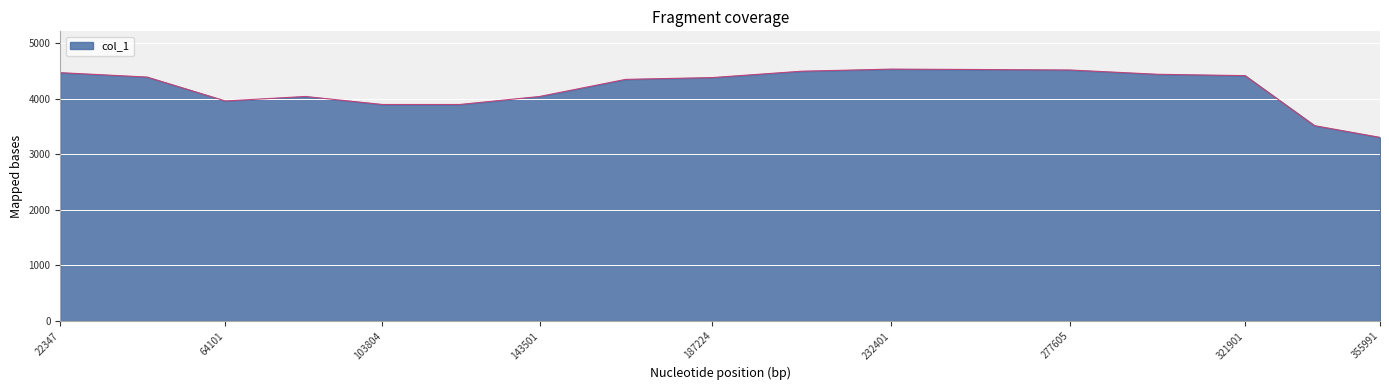

What is the maximum value shown in the chart?

4531.1